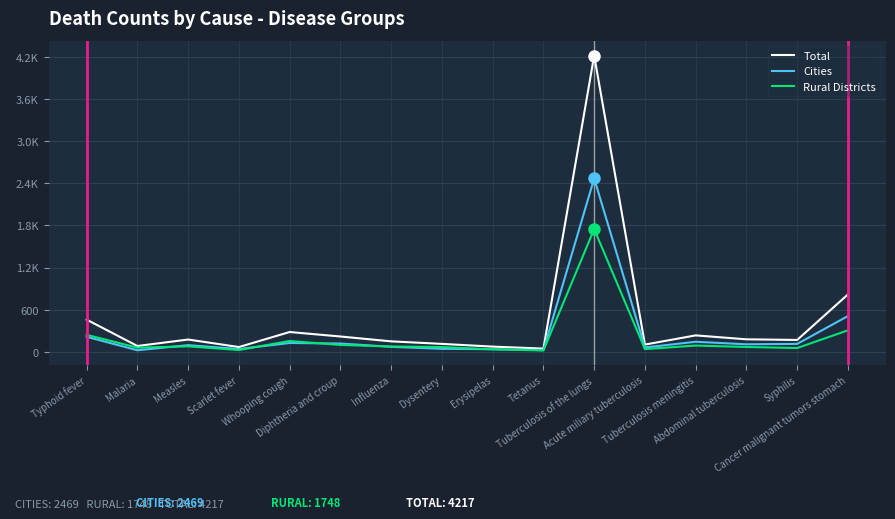

What are all the series names shown in the legend?

Total, Cities, Rural Districts